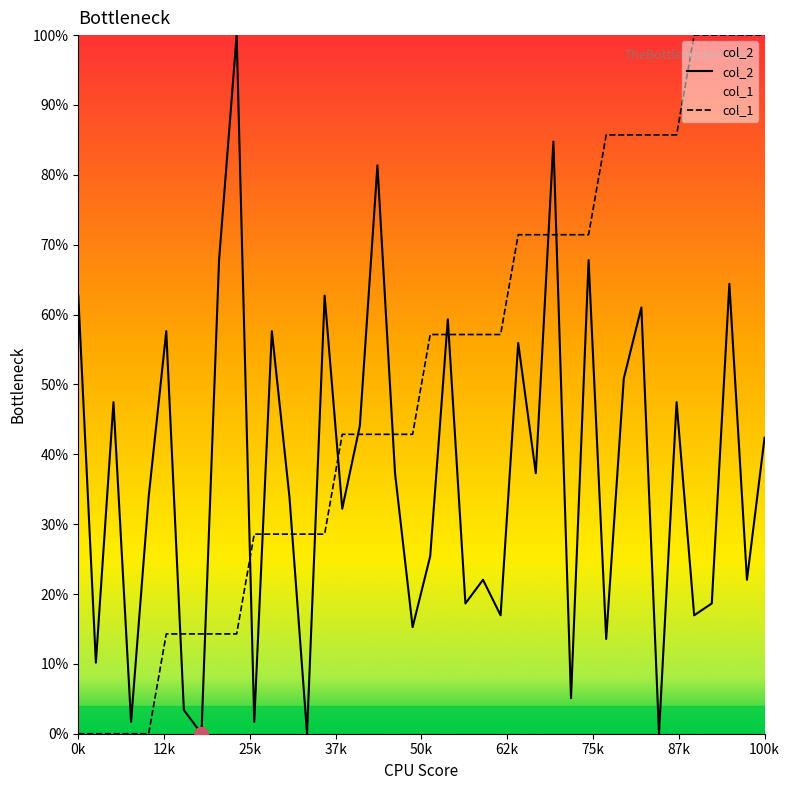

Rank the series by their average value, from highest to lowest.

col_1, col_2